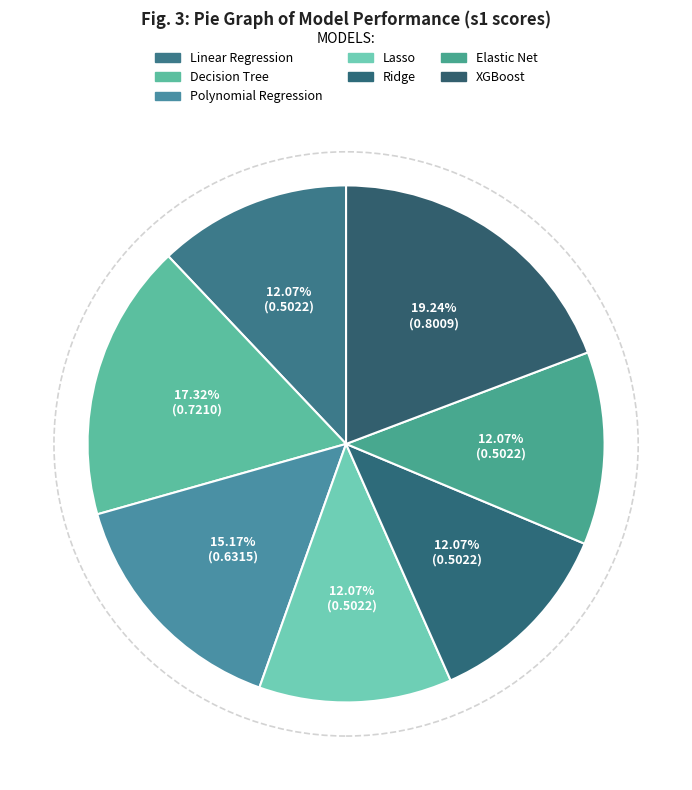

Which category has the smallest portion of the pie?

Elastic Net